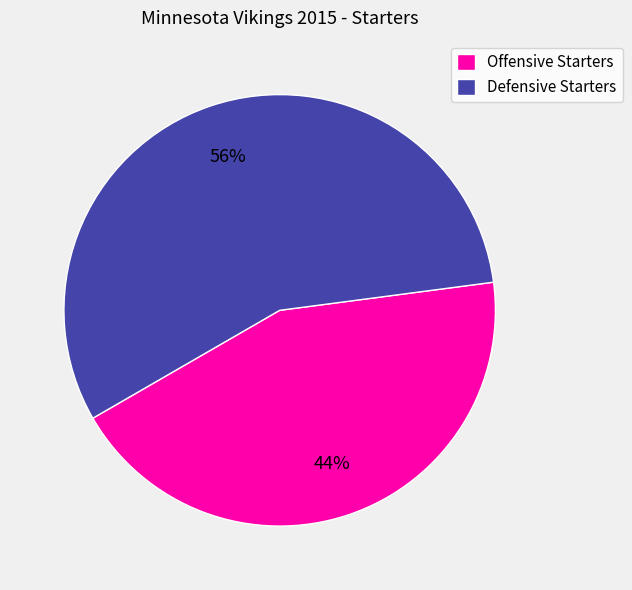

To the nearest percent, what percentage of the pie is Offensive Starters?

44%